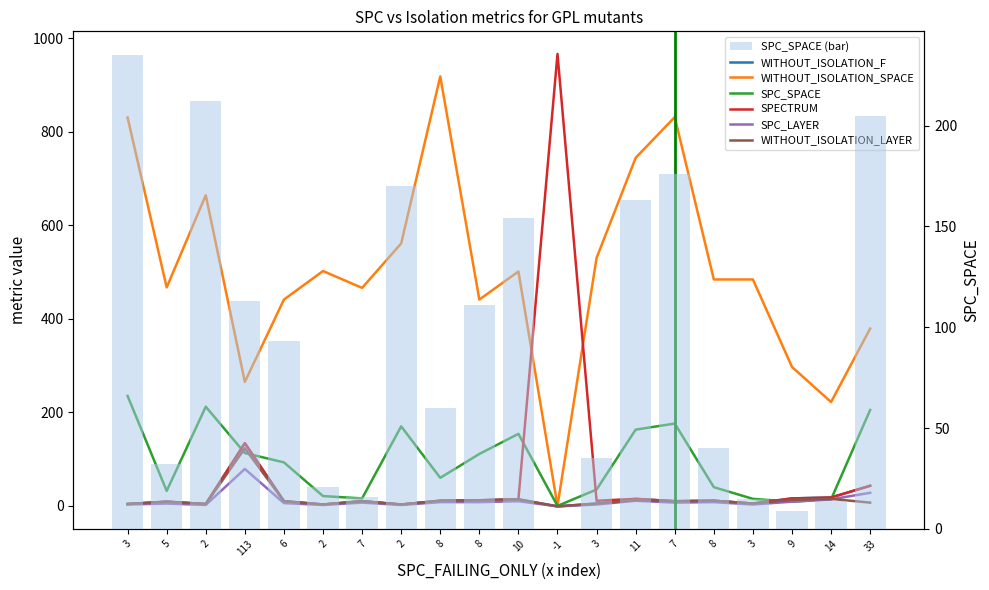

What is the label of the 15th bar from the right?

2